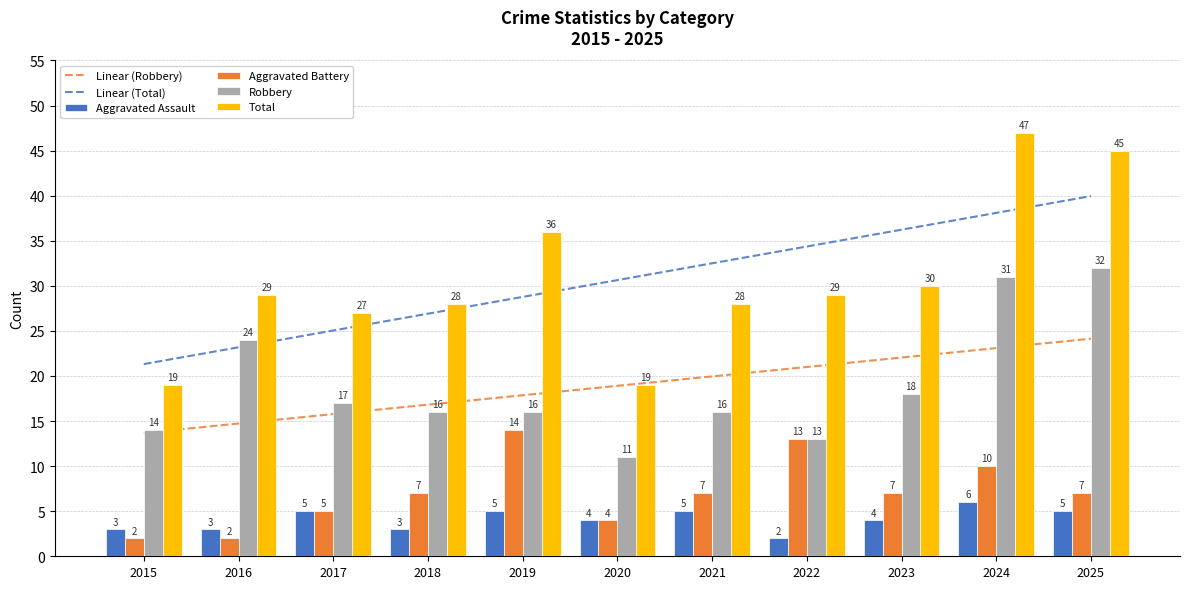

Reading left to right, list all the values displayed in this chart.

Linear (Robbery): 2015=13.7	2016=14.7	2017=15.8	2018=16.8	2019=17.9	2020=18.9	2021=20.0	2022=21.0	2023=22.0	2024=23.1	2025=24.1
Linear (Total): 2015=21.3	2016=23.2	2017=25.0	2018=26.9	2019=28.8	2020=30.6	2021=32.5	2022=34.4	2023=36.2	2024=38.1	2025=40.0
Aggravated Assault: 2015=3.0	2016=3.0	2017=5.0	2018=3.0	2019=5.0	2020=4.0	2021=5.0	2022=2.0	2023=4.0	2024=6.0	2025=5.0
Aggravated Battery: 2015=2.0	2016=2.0	2017=5.0	2018=7.0	2019=14.0	2020=4.0	2021=7.0	2022=13.0	2023=7.0	2024=10.0	2025=7.0
Robbery: 2015=14.0	2016=24.0	2017=17.0	2018=16.0	2019=16.0	2020=11.0	2021=16.0	2022=13.0	2023=18.0	2024=31.0	2025=32.0
Total: 2015=19.0	2016=29.0	2017=27.0	2018=28.0	2019=36.0	2020=19.0	2021=28.0	2022=29.0	2023=30.0	2024=47.0	2025=45.0